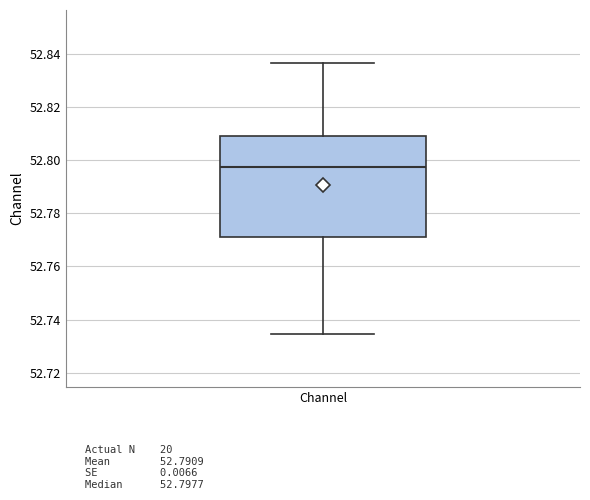

Where does the lower whisker of the box for Channel end on the y-axis? The values are not printed on the chart, so give them approximately, as read against the axis.

52.734